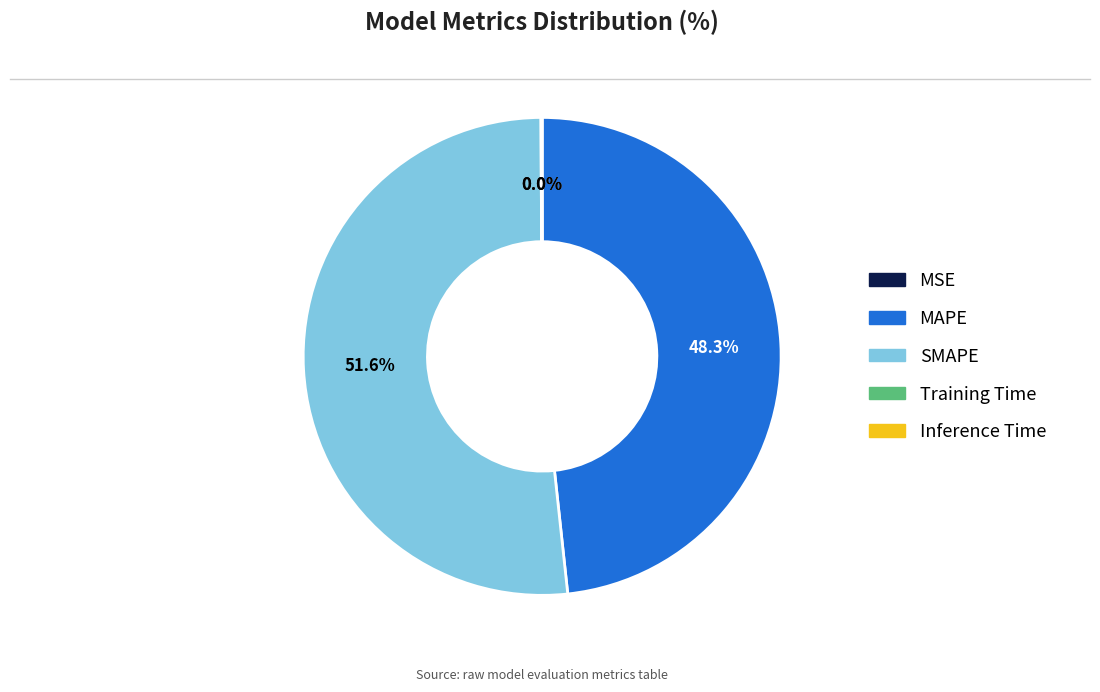

Between SMAPE and MAPE, which is larger?

SMAPE